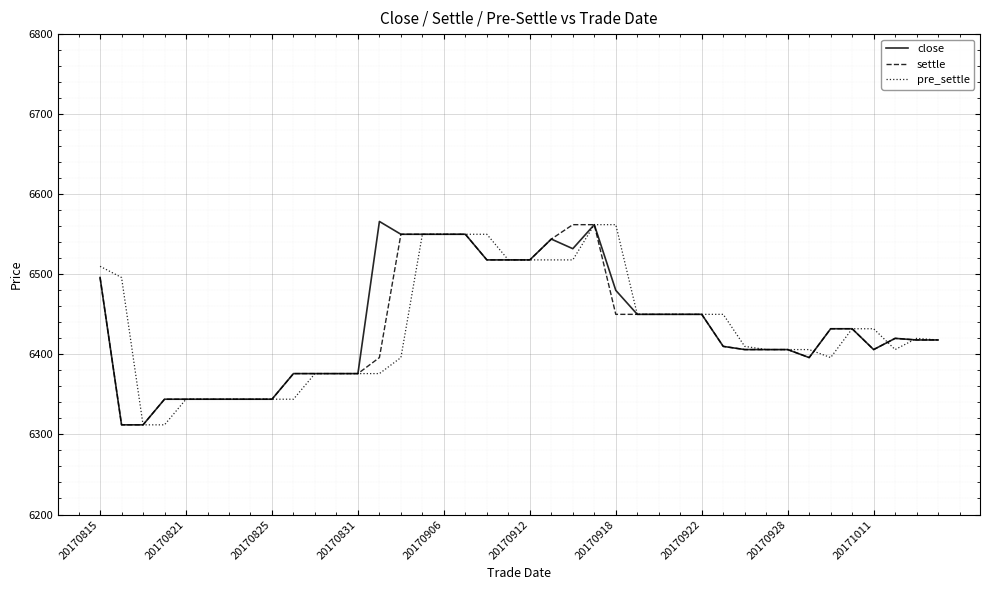

What is the maximum value shown in the chart?

6566